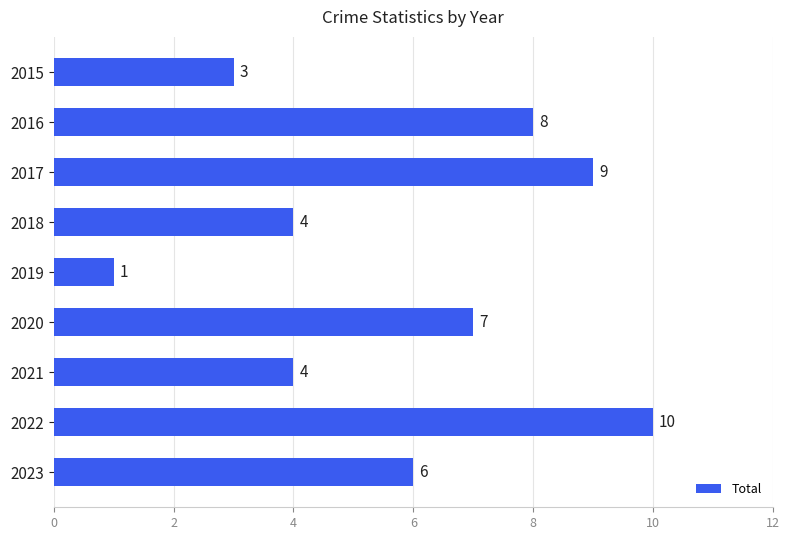

Reading top to bottom, transcribe all the data shown in this chart.

2015=3	2016=8	2017=9	2018=4	2019=1	2020=7	2021=4	2022=10	2023=6